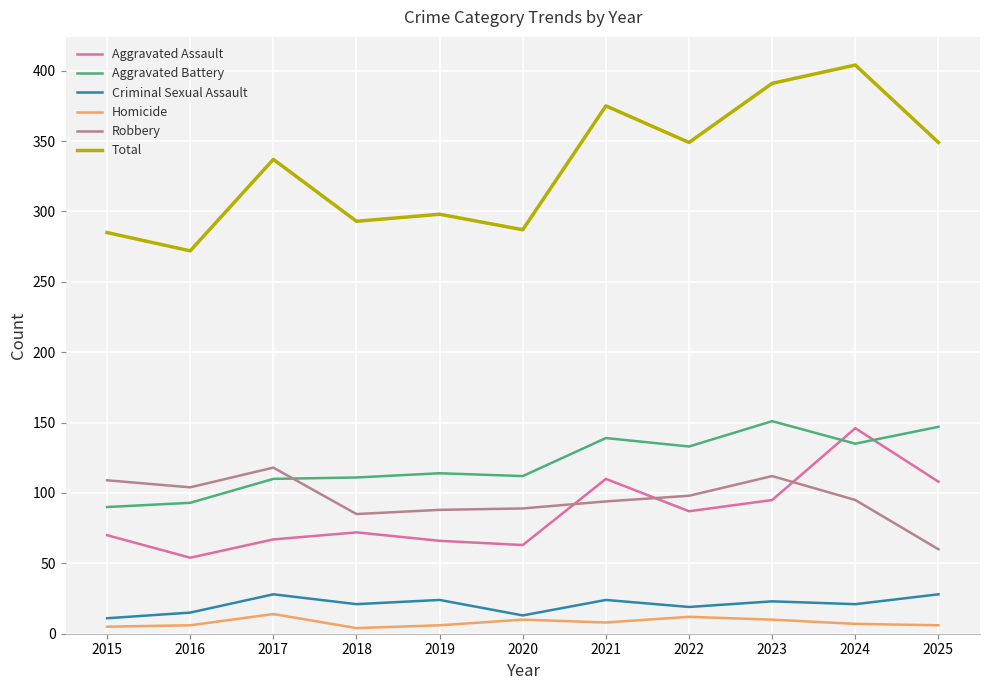

True or false: Homicide has more than 0 interior local peaks.

True